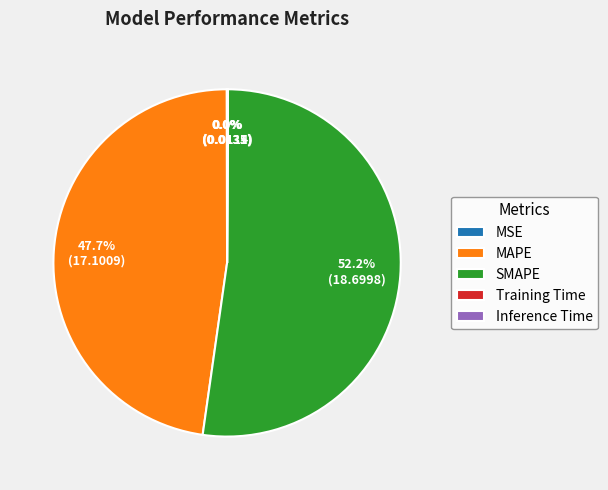

What is the majority slice?

SMAPE